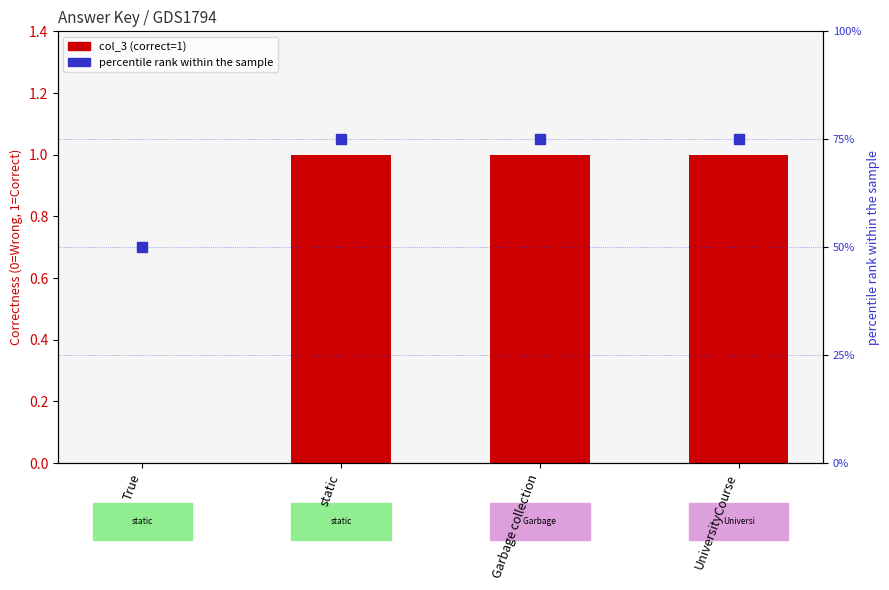

At which label does percentile rank within the sample reach its minimum?

True